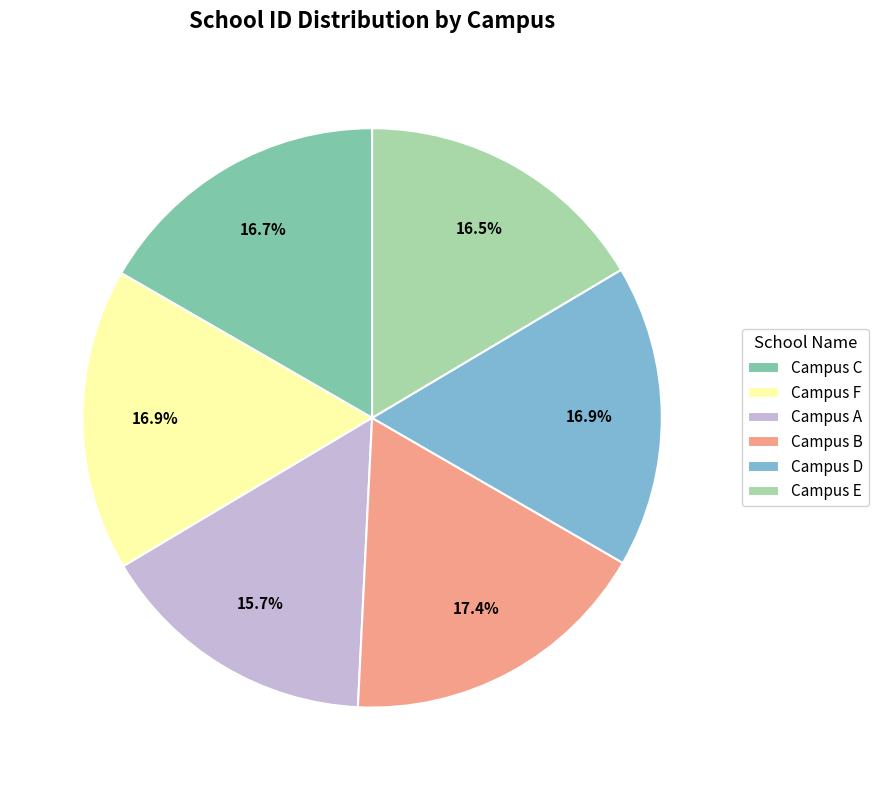

To the nearest percent, what is the combined percentage of Campus B and Campus C?

34%